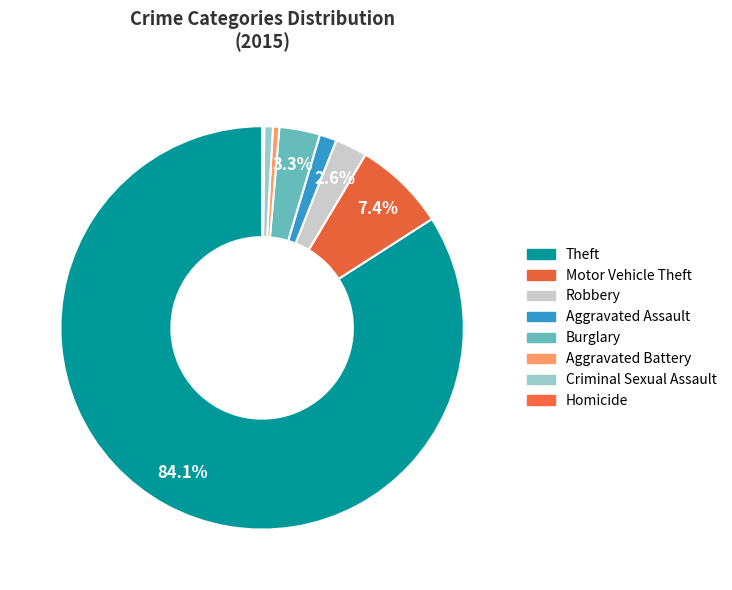

To the nearest percent, what portion does Aggravated Assault represent?

1%